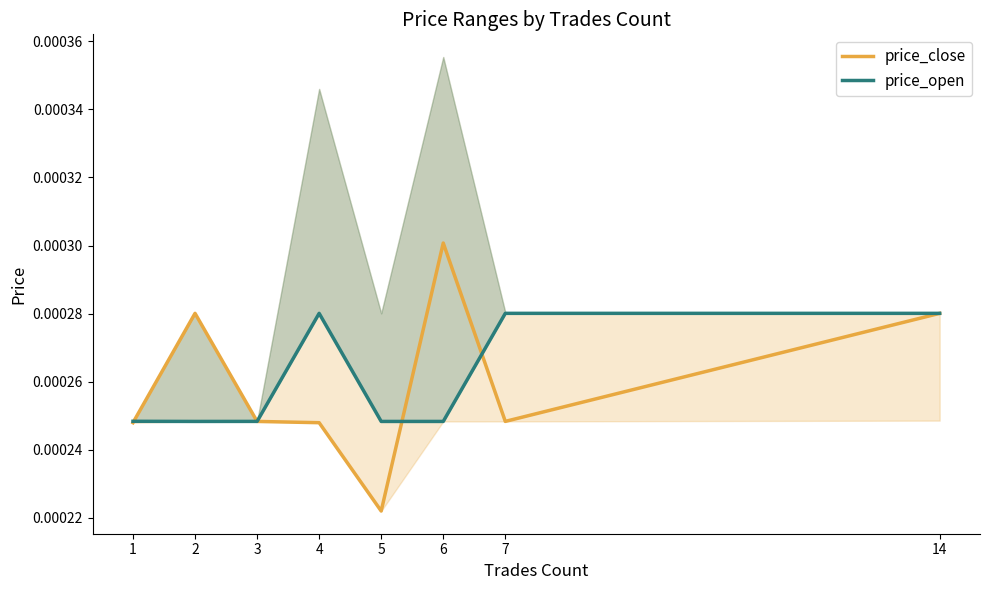

The value of price_close at 4 is 0.0. True or false?

False